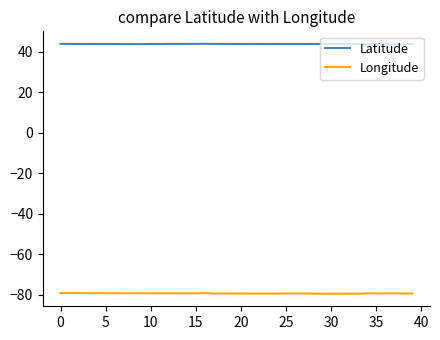

What is the maximum value shown in the chart?

43.8